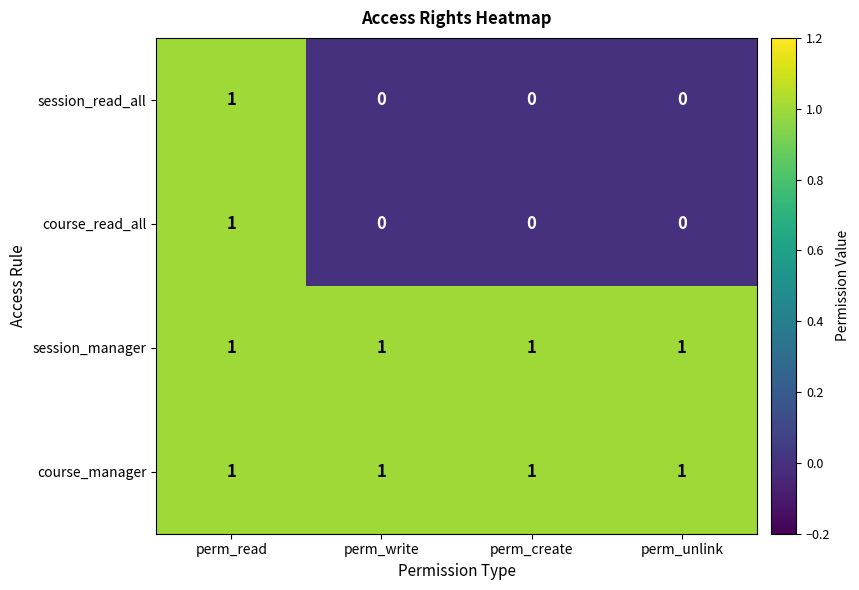

Count the course_read_all values in the range 0 to 1.

4